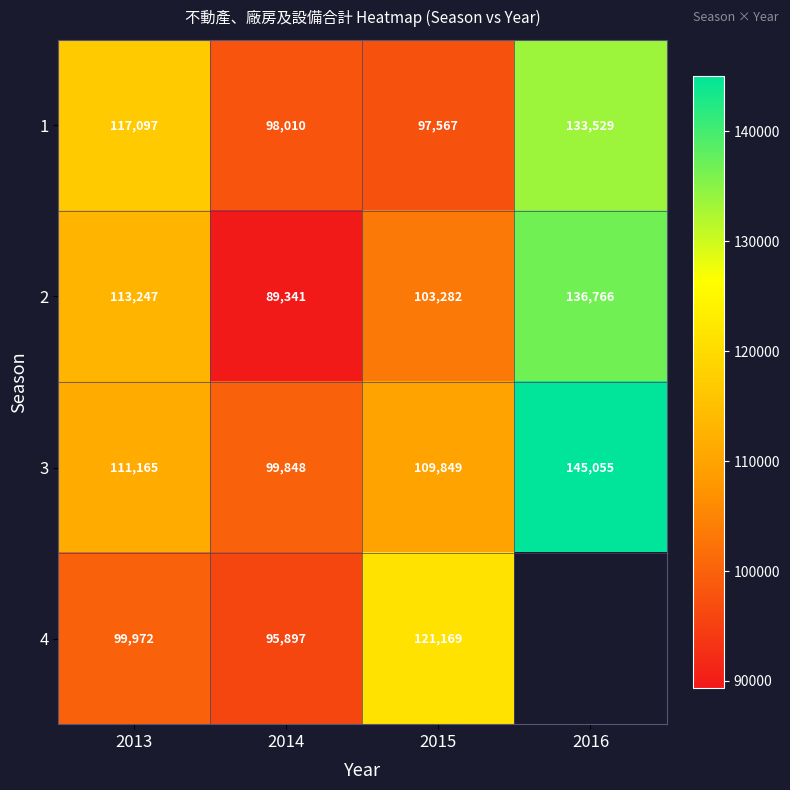

True or false: 3 has a value of 242233 at 2016.

False